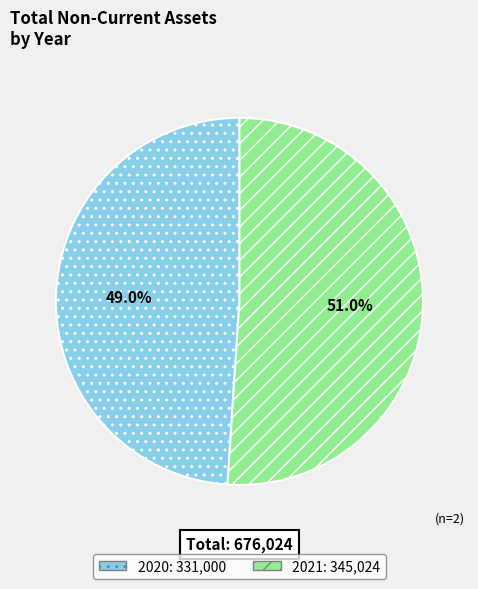

To the nearest percent, what is the combined percentage of 2021 and 2020?

100%